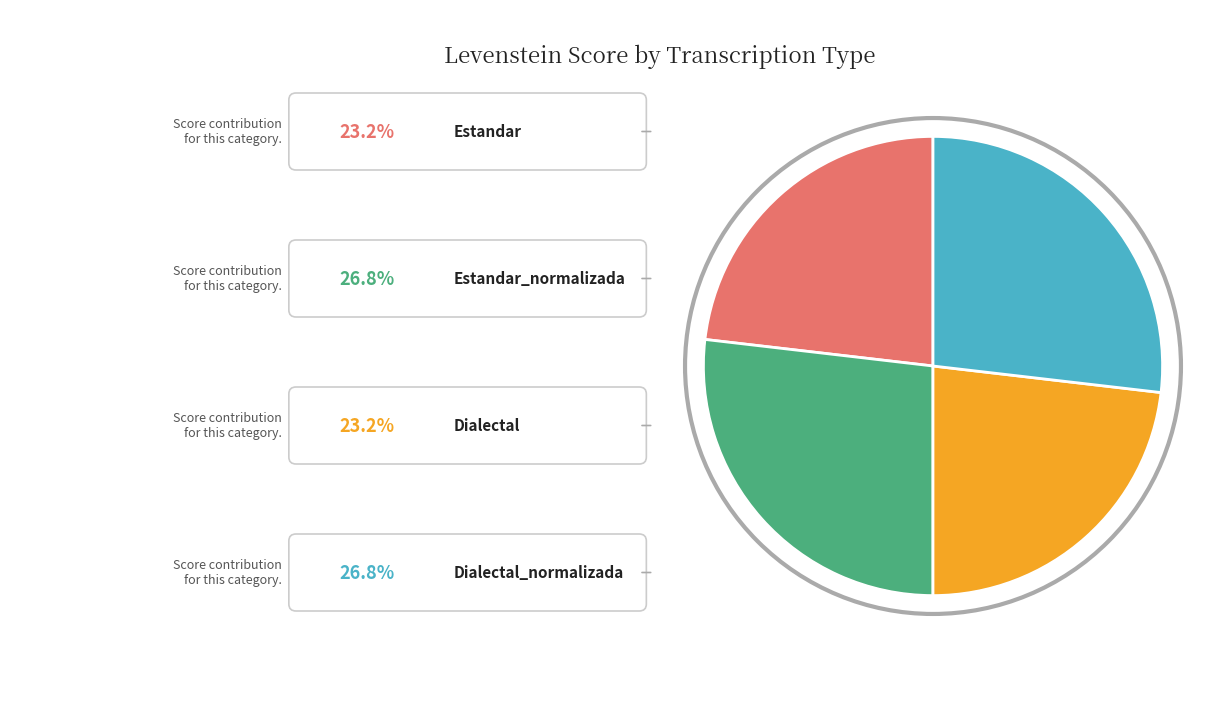

Is there any slice that represents more than half of the pie?

No